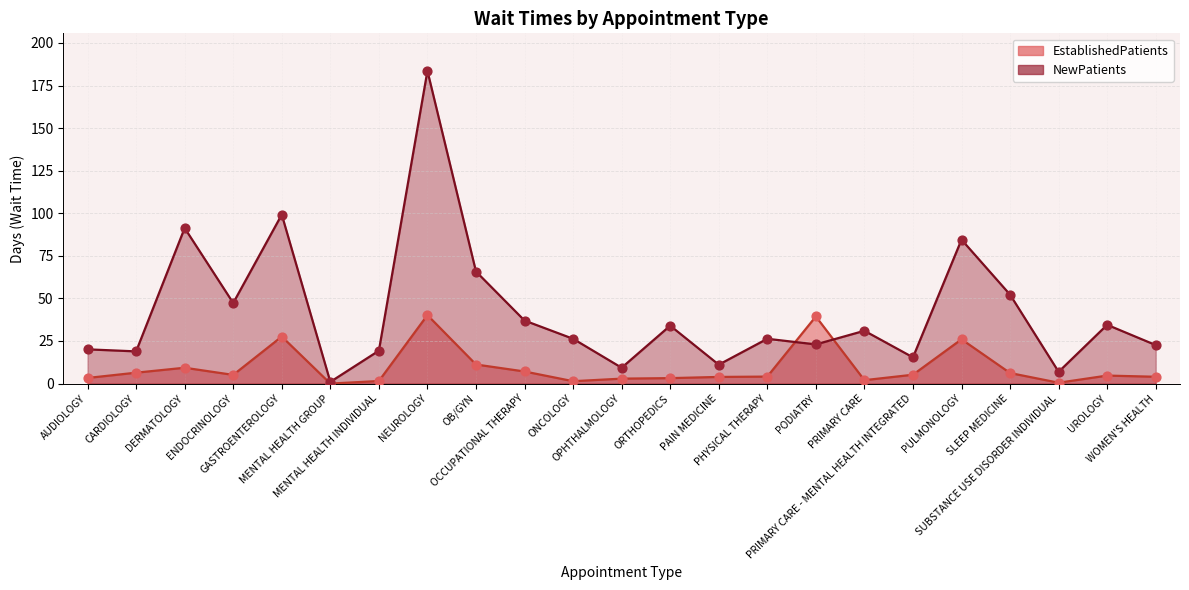

Which series has the largest total across all categories?

NewPatients